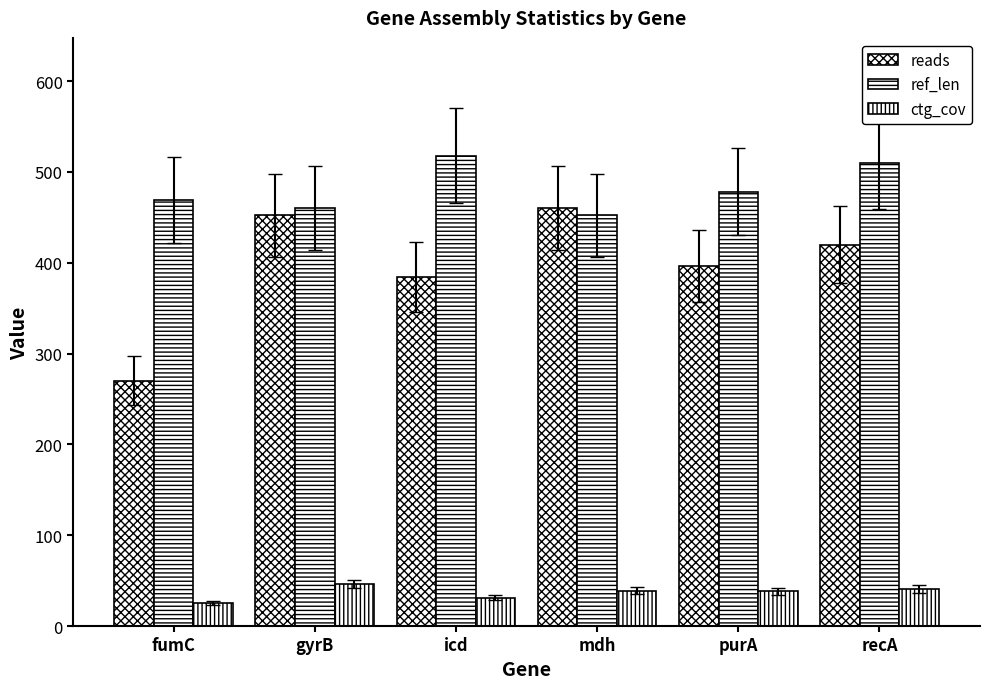

What is the average value of the reads series?

397.0